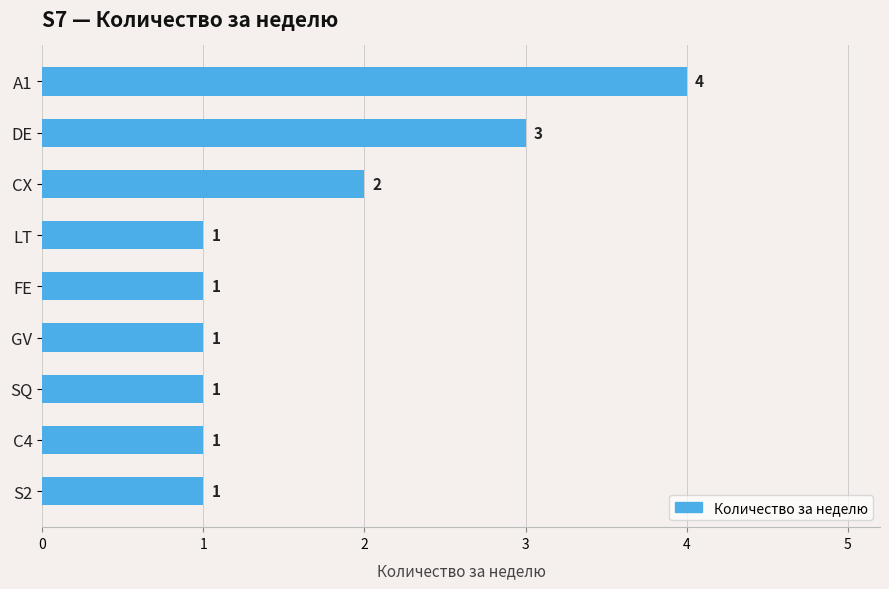

The value at A1 is 7. True or false?

False